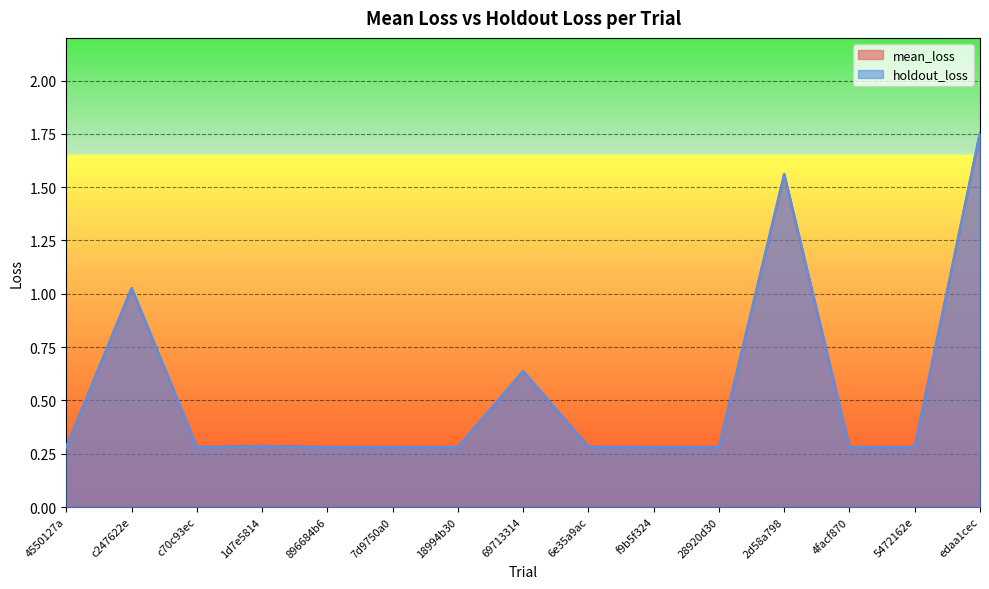

Reading left to right, extract all data points from this chart.

mean_loss: 0.3	1.0	0.3	0.3	0.3	0.3	0.3	0.6	0.3	0.3	0.3	1.6	0.3	0.3	1.8
holdout_loss: 0.3	1.0	0.3	0.3	0.3	0.3	0.3	0.6	0.3	0.3	0.3	1.6	0.3	0.3	1.8